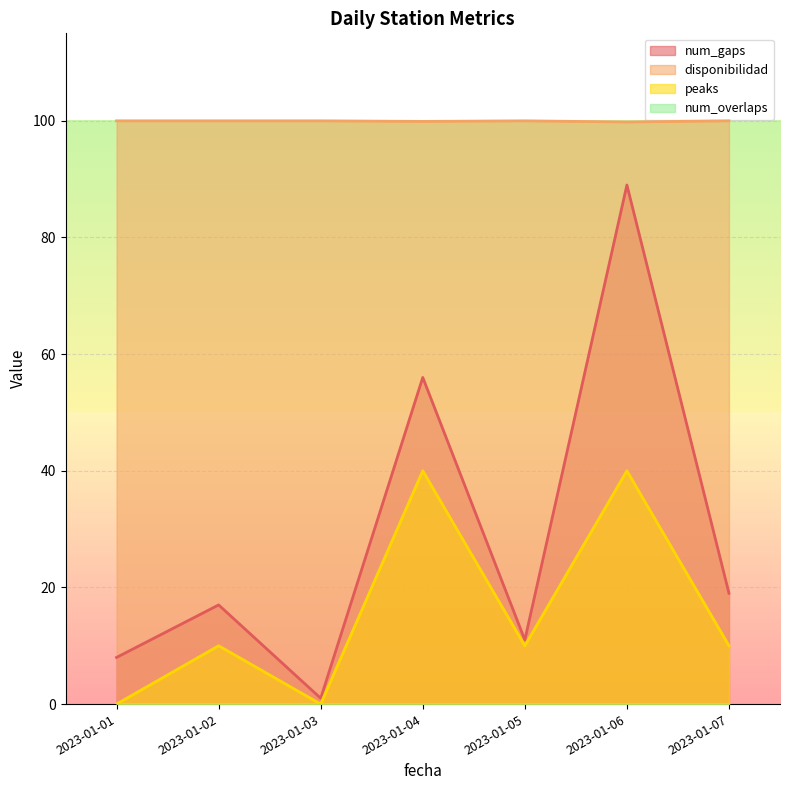

Is the value of disponibilidad at 2023-01-05 greater than the value of peaks at 2023-01-01?

Yes